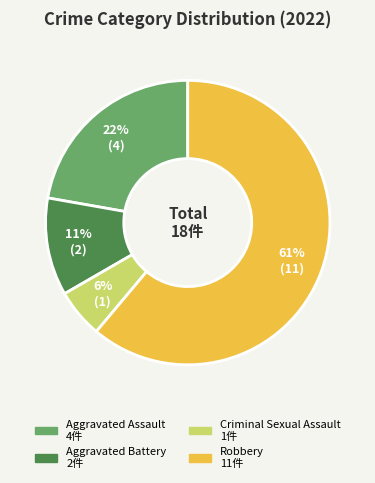

Is the sum of Aggravated Battery and Aggravated Assault greater than half?

No